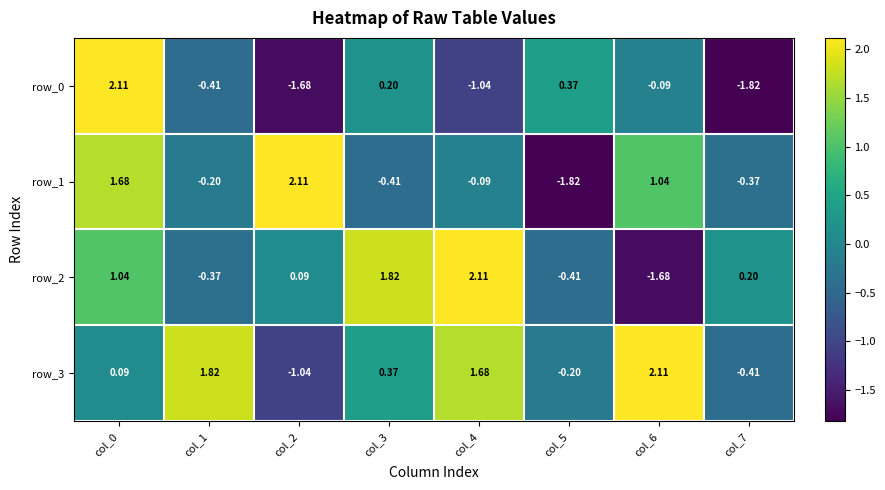

Where does the row_0 series first go above 0?

col_0